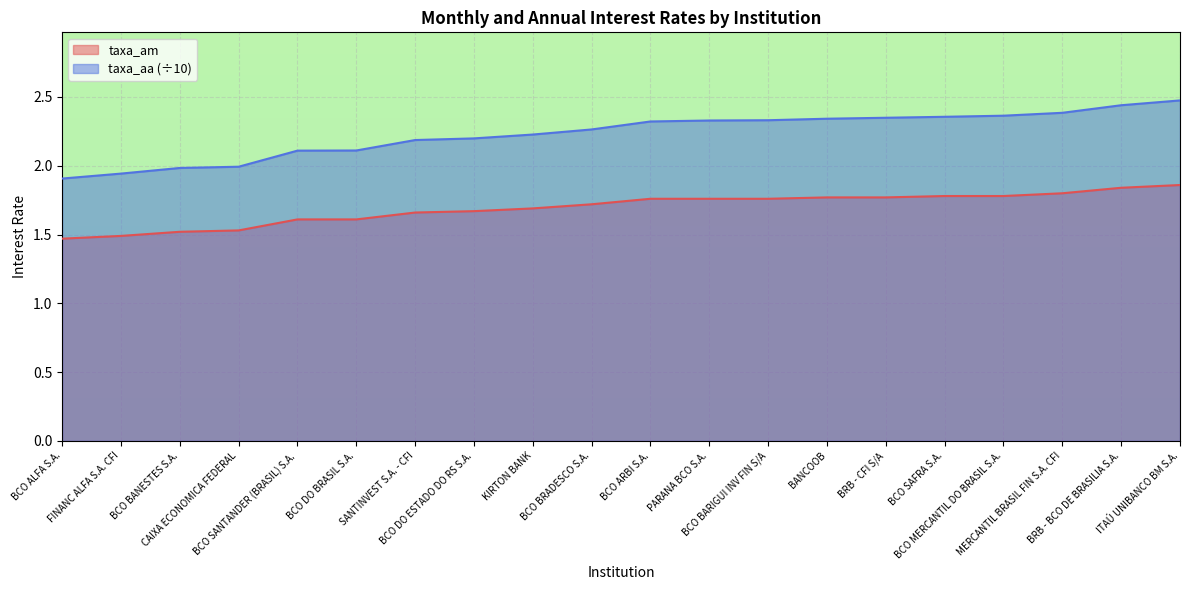

True or false: taxa_am has more than 1 points higher than both neighbors.

False